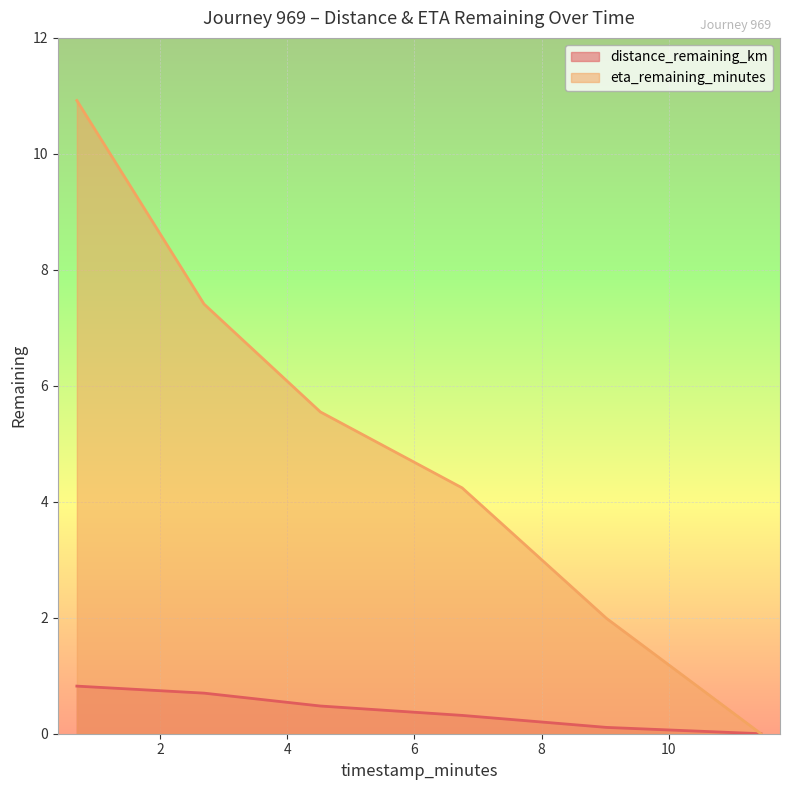

Reading left to right, what are all the values shown in this chart?

distance_remaining_km: 0.8	0.7	0.5	0.3	0.1	0.0
eta_remaining_minutes: 10.9	7.4	5.5	4.2	2.0	0.0